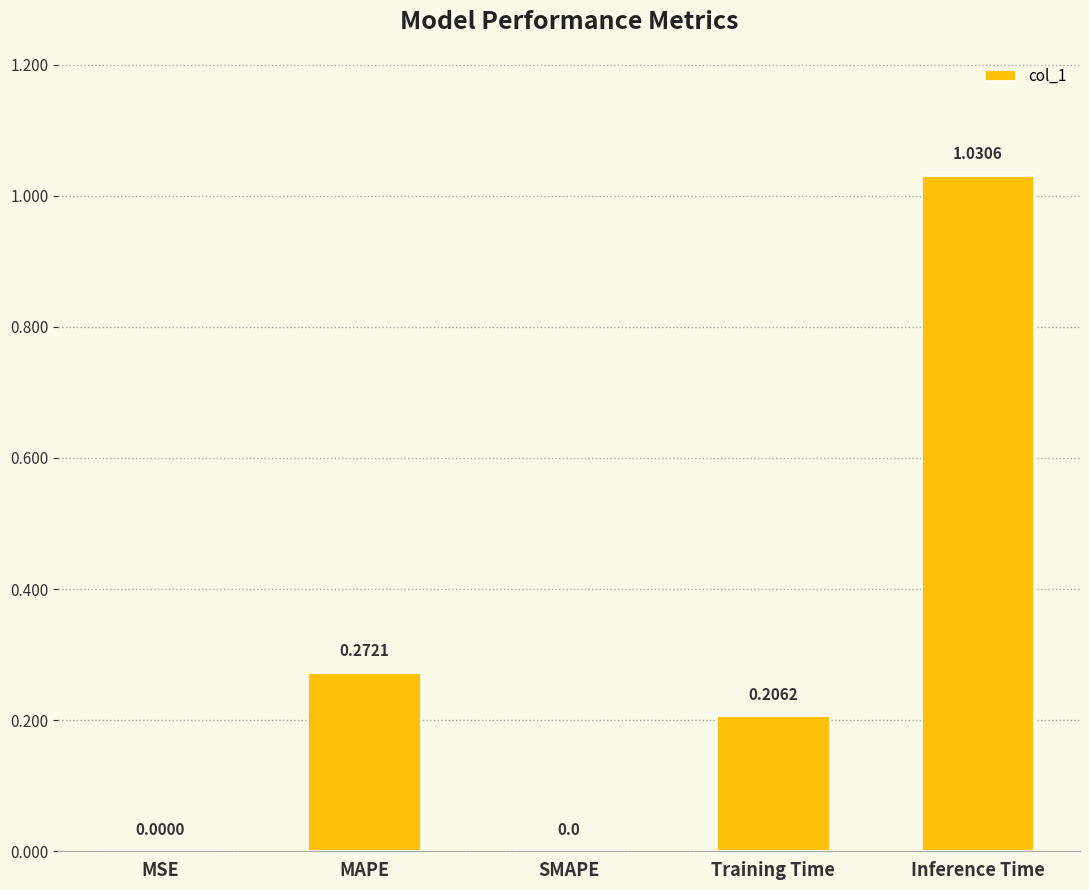

What is the sum of all values?

1.5